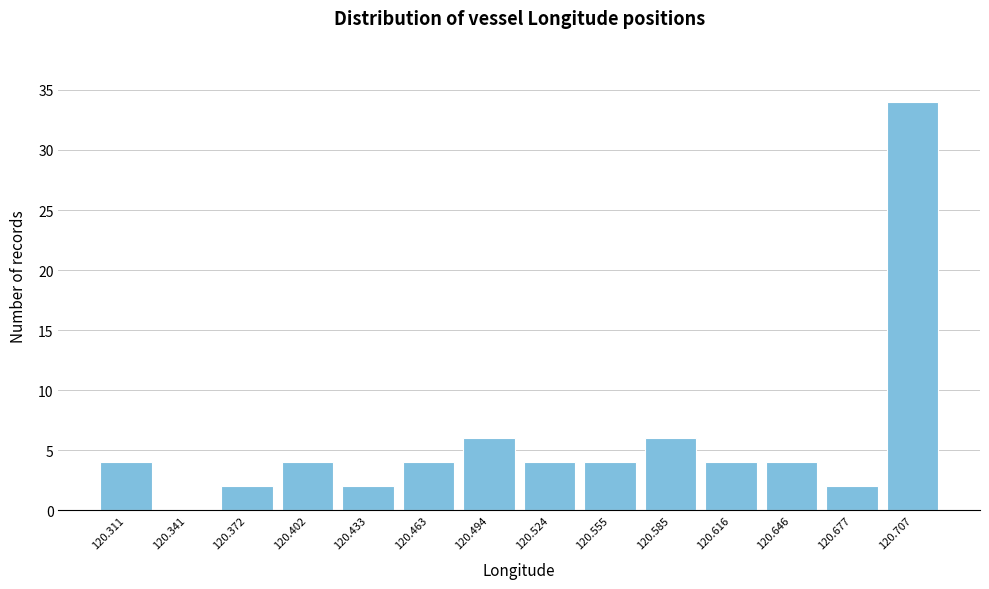

What is the height of the bar covering 120.480 to 120.510 on the x-axis? Neither the bar edges nor the heights are printed on the chart, so give them approximately, as read against the axes.

6